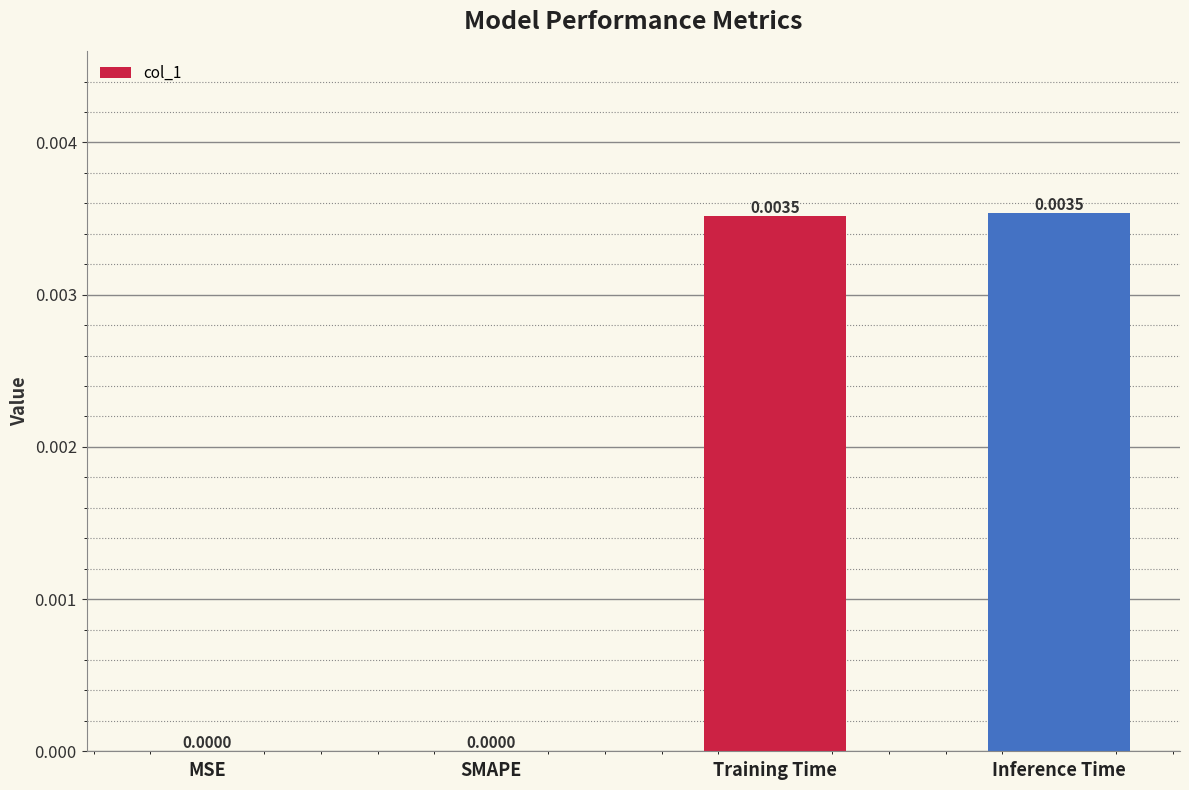

List the labels in order of value, largest first.

Inference Time, Training Time, MSE, SMAPE